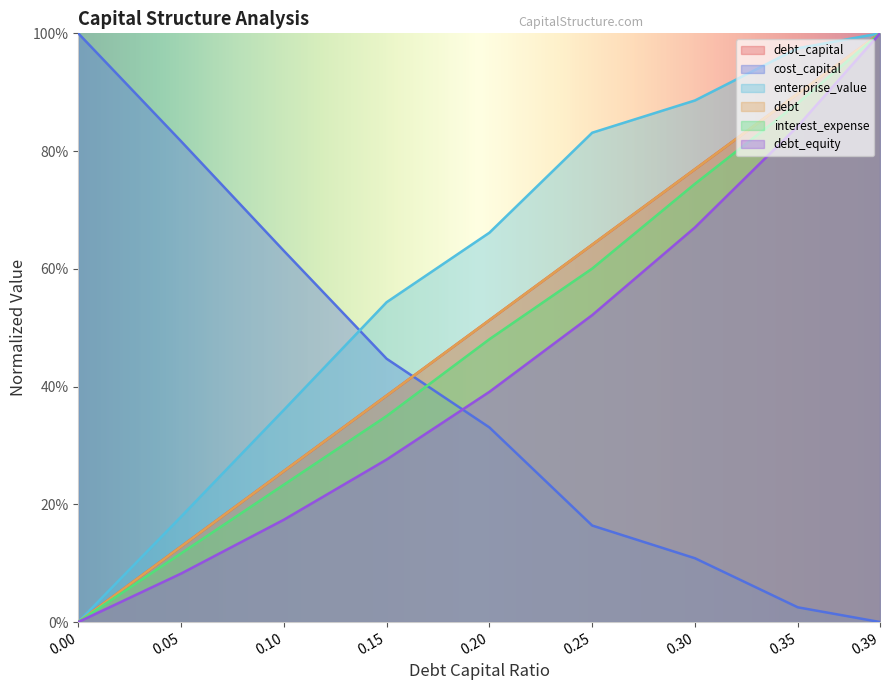

What is the average value of the interest_expense series?

0.5